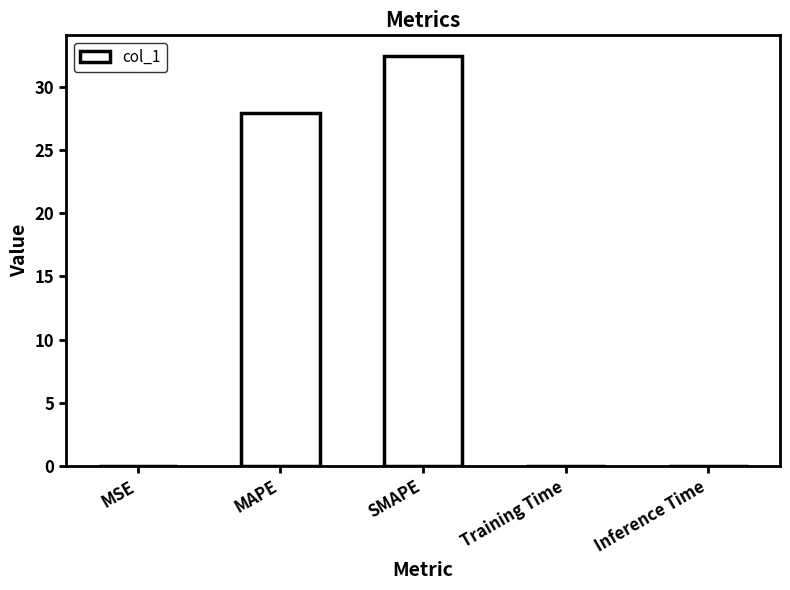

At which label is the value closest to 16?

MAPE